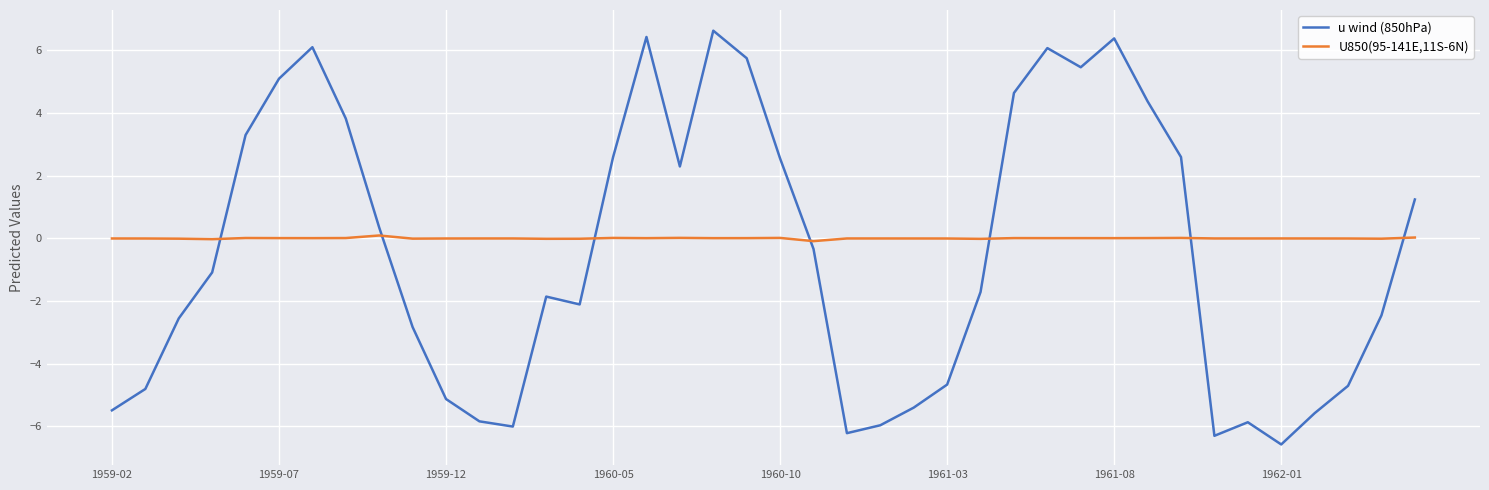

List the series in order of their peak value, highest first.

u wind (850hPa), U850(95-141E,11S-6N)